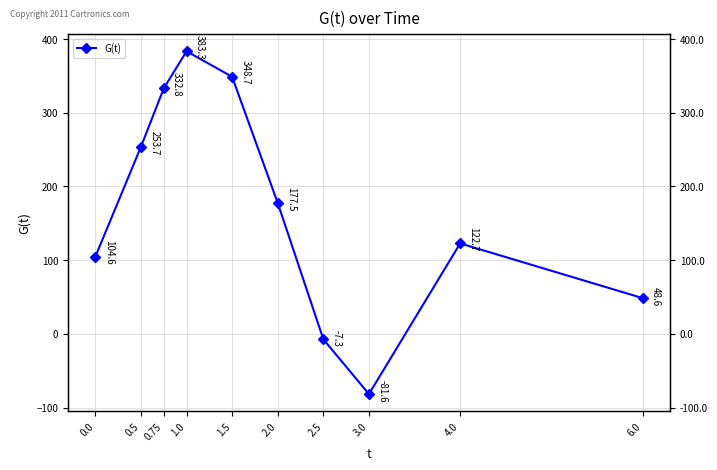

What is the approximate value at 0.5?

253.7